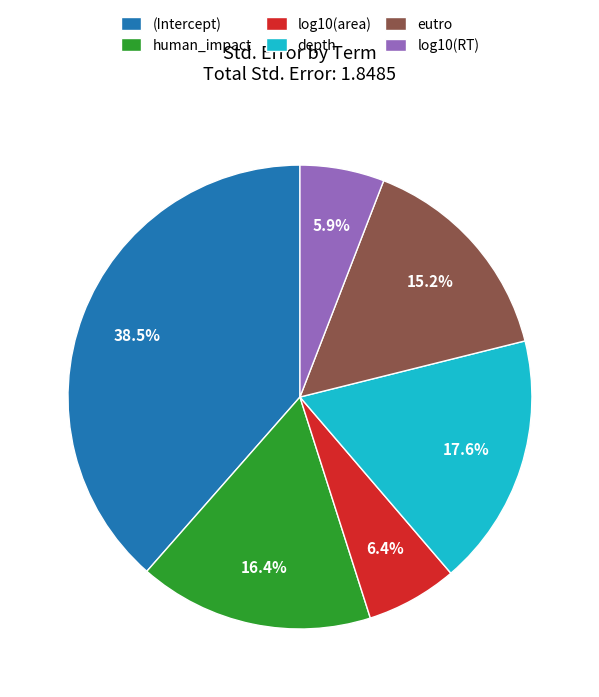

Which slice is the largest?

(Intercept)